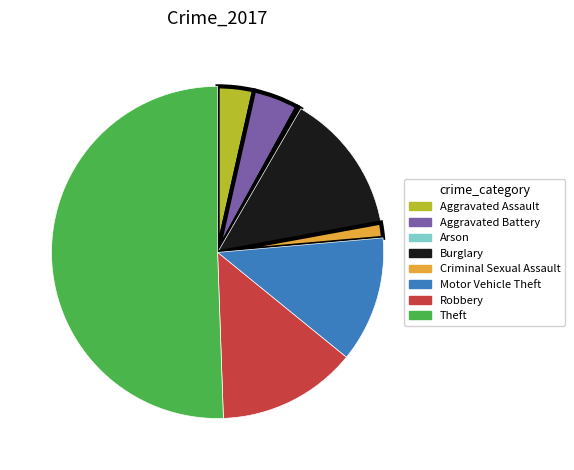

Which slice represents more than half of the pie?

Theft